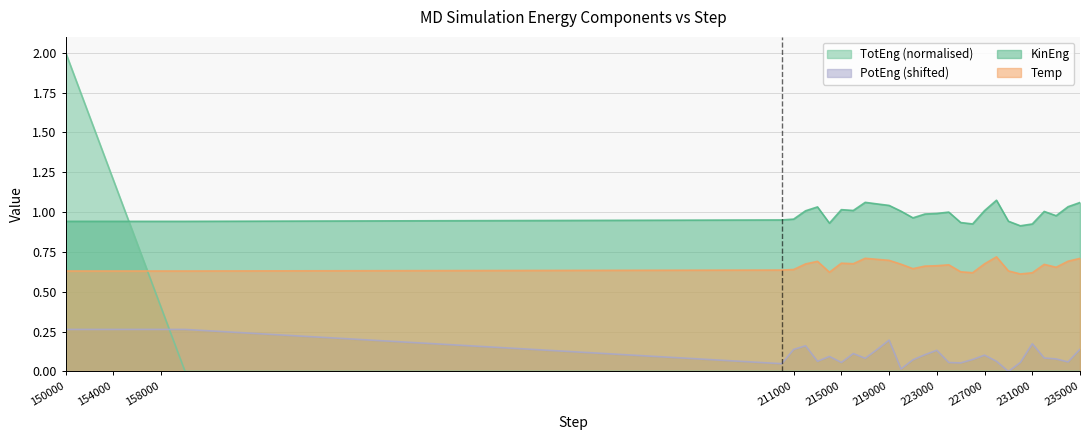

The value of TotEng at 215000 is -1.0. True or false?

False